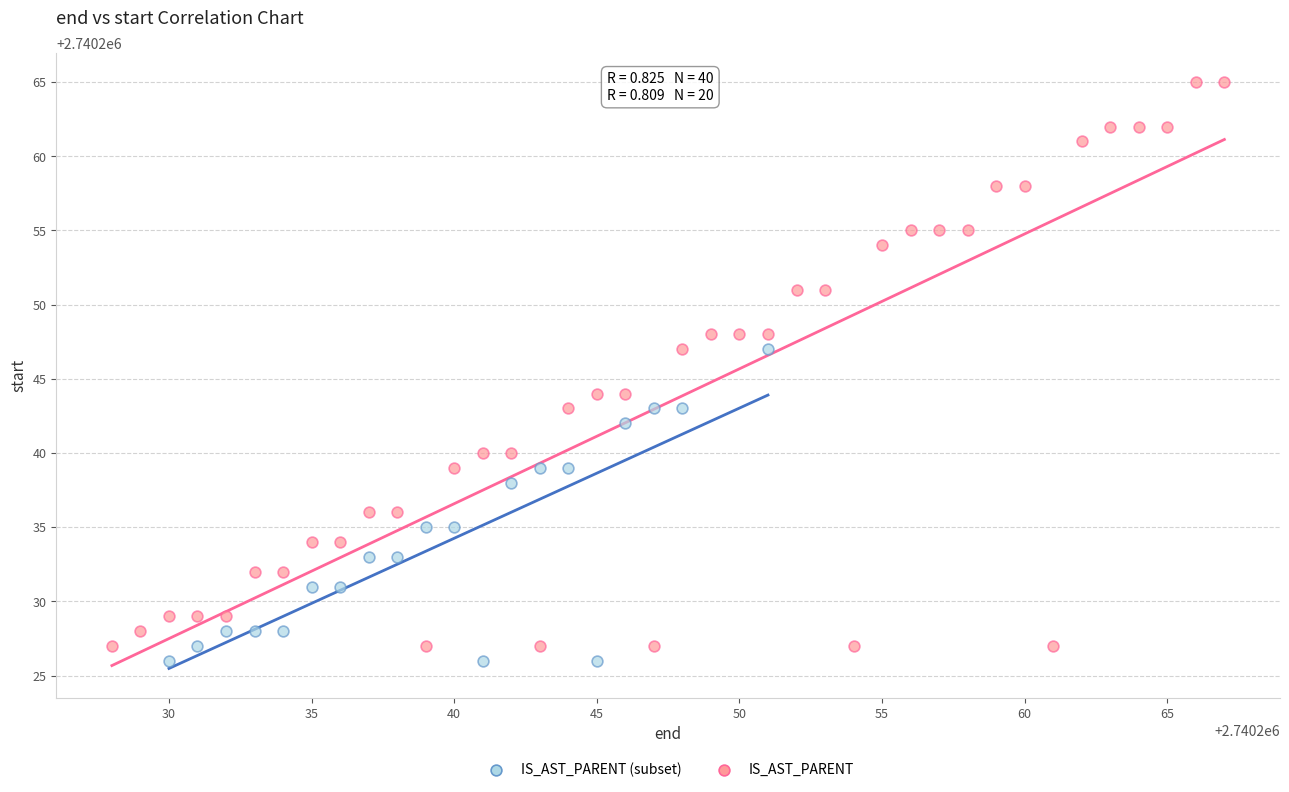

Which series has the widest spread of Y values?

IS_AST_PARENT